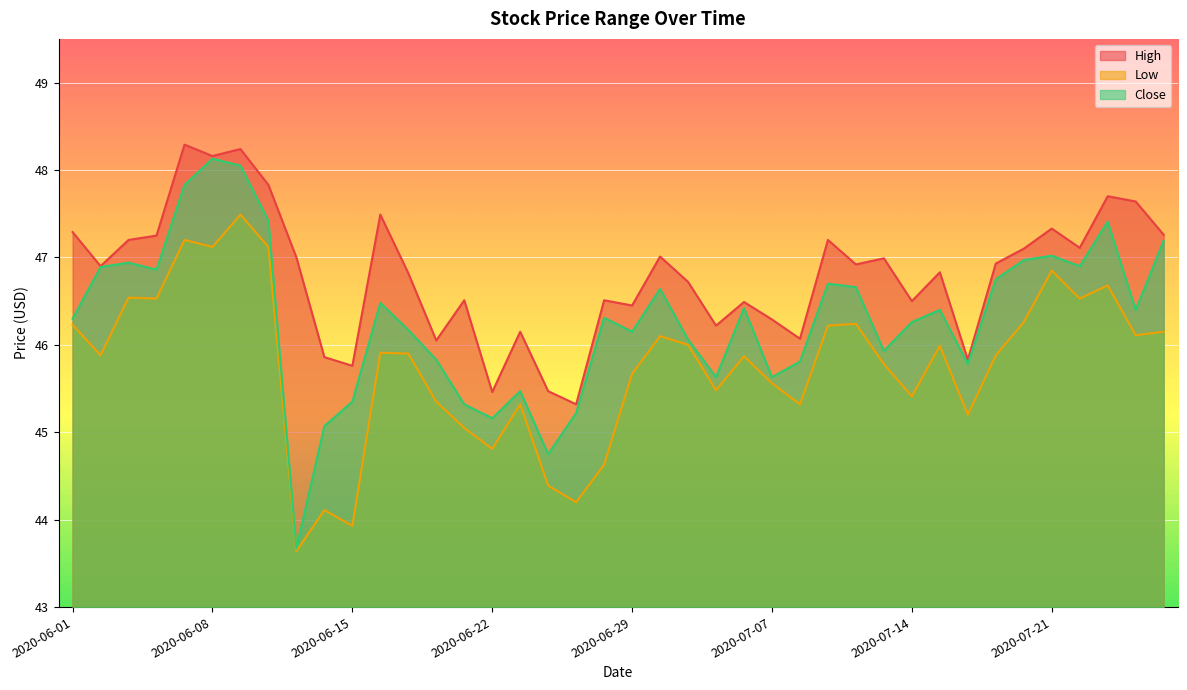

Reading right to left, transcribe all the data shown in this chart.

High: 2020-07-27=47.3	2020-07-24=47.6	2020-07-23=47.7	2020-07-22=47.1	2020-07-21=47.3	2020-07-20=47.1	2020-07-17=46.9	2020-07-16=45.8	2020-07-15=46.8	2020-07-14=46.5	2020-07-13=47.0	2020-07-10=46.9	2020-07-09=47.2	2020-07-08=46.1	2020-07-07=46.3	2020-07-06=46.5	2020-07-02=46.2	2020-07-01=46.7	2020-06-30=47.0	2020-06-29=46.5	2020-06-26=46.5	2020-06-25=45.3	2020-06-24=45.5	2020-06-23=46.1	2020-06-22=45.5	2020-06-19=46.5	2020-06-18=46.0	2020-06-17=46.8	2020-06-16=47.5	2020-06-15=45.8	2020-06-12=45.9	2020-06-11=47.0	2020-06-10=47.8	2020-06-09=48.2	2020-06-08=48.2	2020-06-05=48.3	2020-06-04=47.2	2020-06-03=47.2	2020-06-02=46.9	2020-06-01=47.3
Low: 2020-07-27=46.1	2020-07-24=46.1	2020-07-23=46.7	2020-07-22=46.5	2020-07-21=46.9	2020-07-20=46.3	2020-07-17=45.9	2020-07-16=45.2	2020-07-15=46.0	2020-07-14=45.4	2020-07-13=45.8	2020-07-10=46.2	2020-07-09=46.2	2020-07-08=45.3	2020-07-07=45.6	2020-07-06=45.9	2020-07-02=45.5	2020-07-01=46.0	2020-06-30=46.1	2020-06-29=45.7	2020-06-26=44.6	2020-06-25=44.2	2020-06-24=44.4	2020-06-23=45.3	2020-06-22=44.8	2020-06-19=45.0	2020-06-18=45.4	2020-06-17=45.9	2020-06-16=45.9	2020-06-15=43.9	2020-06-12=44.1	2020-06-11=43.6	2020-06-10=47.1	2020-06-09=47.5	2020-06-08=47.1	2020-06-05=47.2	2020-06-04=46.5	2020-06-03=46.5	2020-06-02=45.9	2020-06-01=46.2
Close: 2020-07-27=47.2	2020-07-24=46.4	2020-07-23=47.4	2020-07-22=46.9	2020-07-21=47.0	2020-07-20=47.0	2020-07-17=46.8	2020-07-16=45.8	2020-07-15=46.4	2020-07-14=46.3	2020-07-13=45.9	2020-07-10=46.7	2020-07-09=46.7	2020-07-08=45.8	2020-07-07=45.6	2020-07-06=46.4	2020-07-02=45.6	2020-07-01=46.1	2020-06-30=46.6	2020-06-29=46.1	2020-06-26=46.3	2020-06-25=45.2	2020-06-24=44.8	2020-06-23=45.5	2020-06-22=45.2	2020-06-19=45.3	2020-06-18=45.8	2020-06-17=46.2	2020-06-16=46.5	2020-06-15=45.4	2020-06-12=45.1	2020-06-11=43.7	2020-06-10=47.4	2020-06-09=48.0	2020-06-08=48.1	2020-06-05=47.8	2020-06-04=46.9	2020-06-03=46.9	2020-06-02=46.9	2020-06-01=46.3